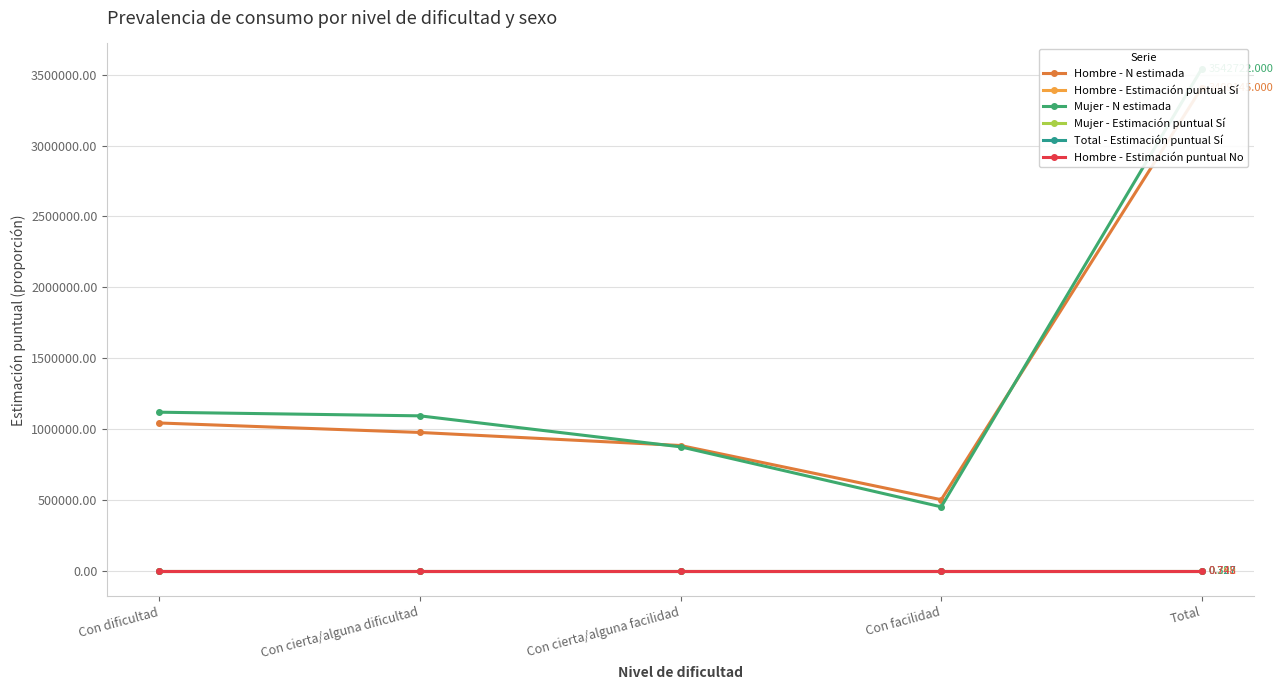

Is the value of Mujer - N estimada at Con facilidad greater than the value of Total - Estimación puntual Sí at Con facilidad?

Yes